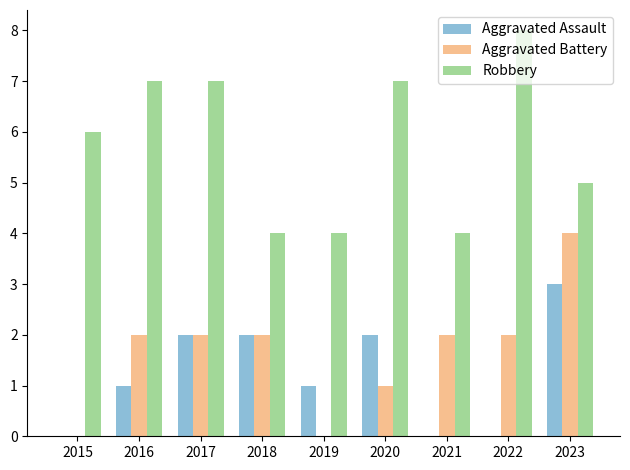

Between 2018 and 2019, which series saw the biggest shift?

Aggravated Battery